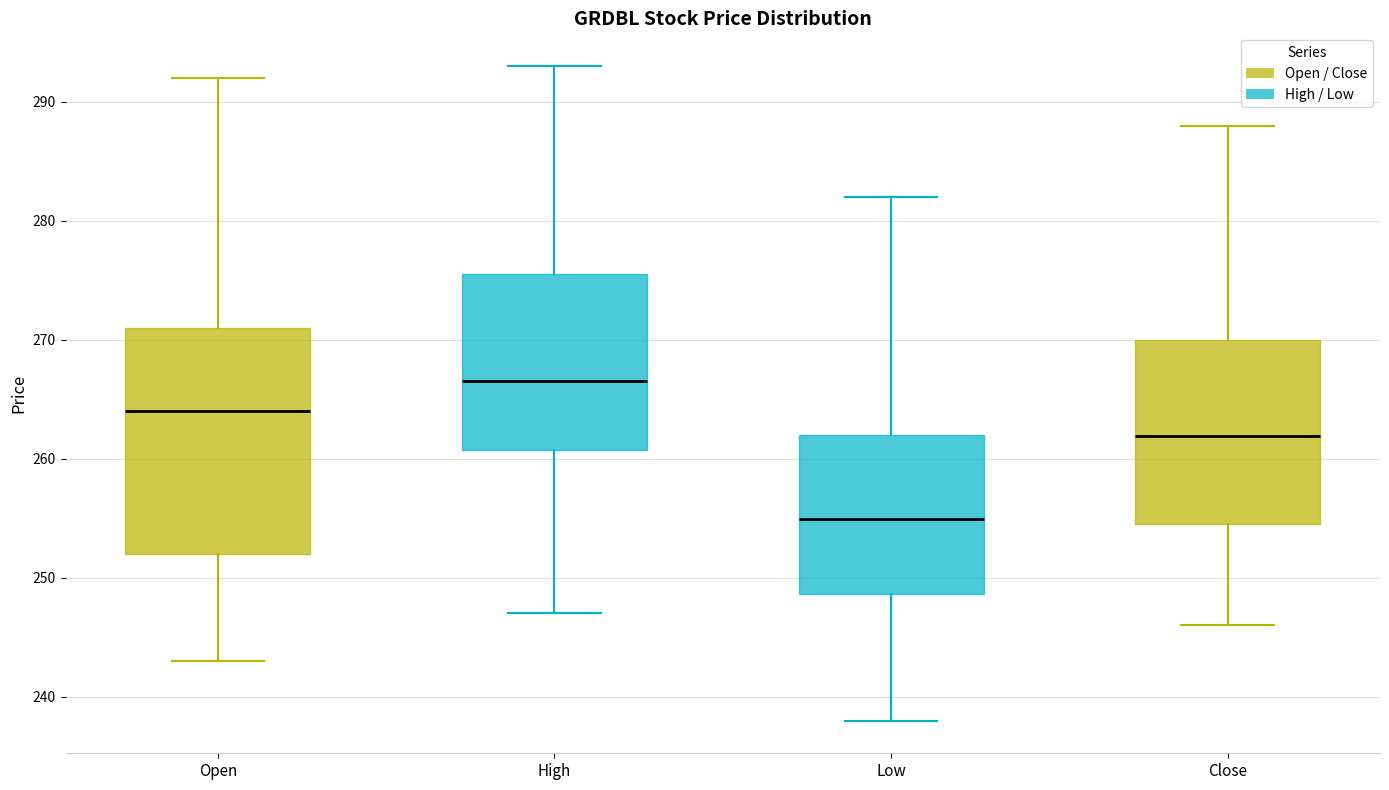

Which box has the highest median line?

High